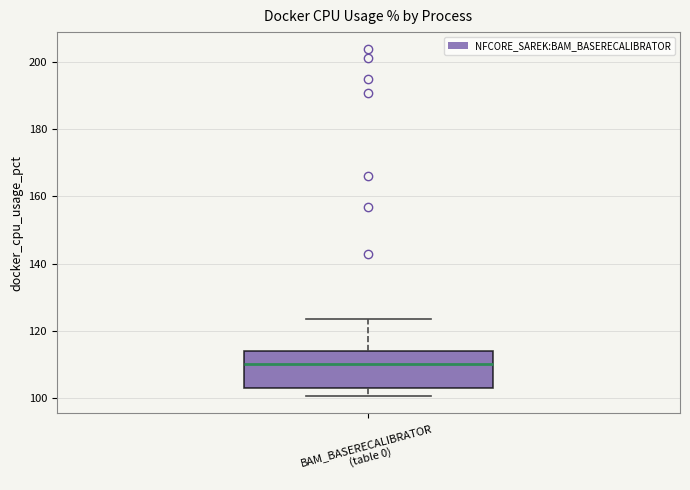

Where is the lower edge of the box for BAM_BASERECALIBRATOR (table 0) on the y-axis? The values are not printed on the chart, so give them approximately, as read against the axis.

104